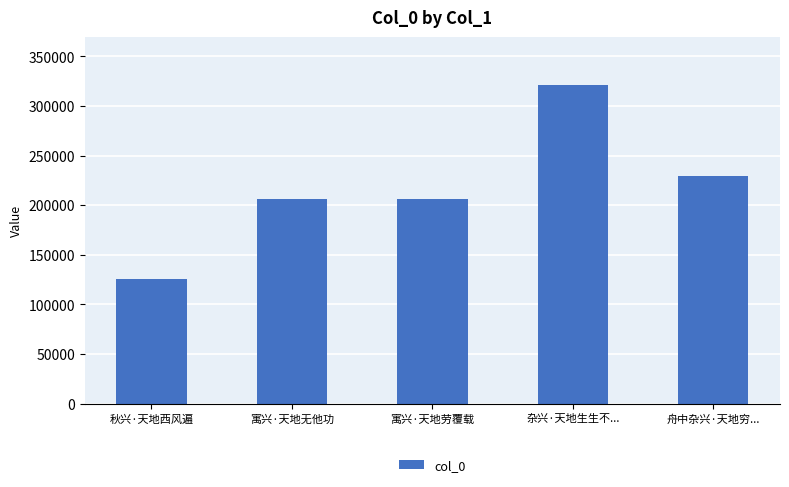

Between 寓兴·天地无他功 and 舟中杂兴·天地穷..., which is larger?

舟中杂兴·天地穷...